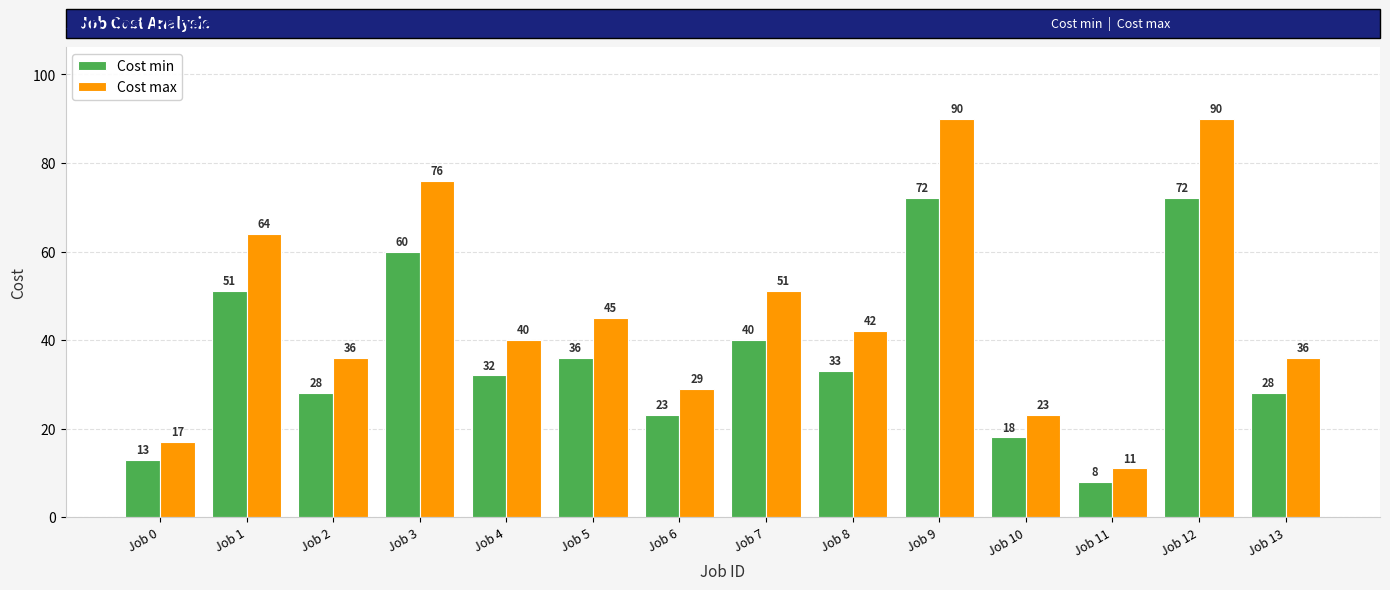

The value of Cost max at Job 12 is 53. True or false?

False